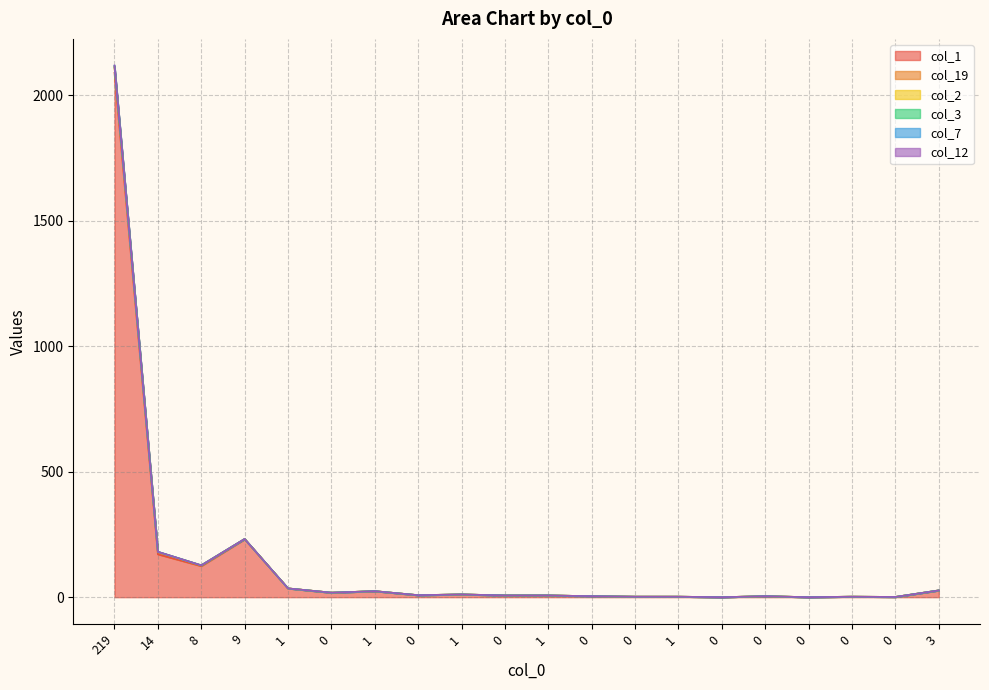

Reading left to right, what are all the values shown in this chart?

col_1: 2090	171	124	231	35	18	24	8	11	7	7	4	2	2	0	4	0	2	1	27
col_7: 2119	181	127	232	35	18	24	8	11	7	7	4	2	2	0	4	0	2	1	27
col_12: 2118	181	127	232	35	18	24	8	11	7	7	4	2	2	0	4	0	2	1	27